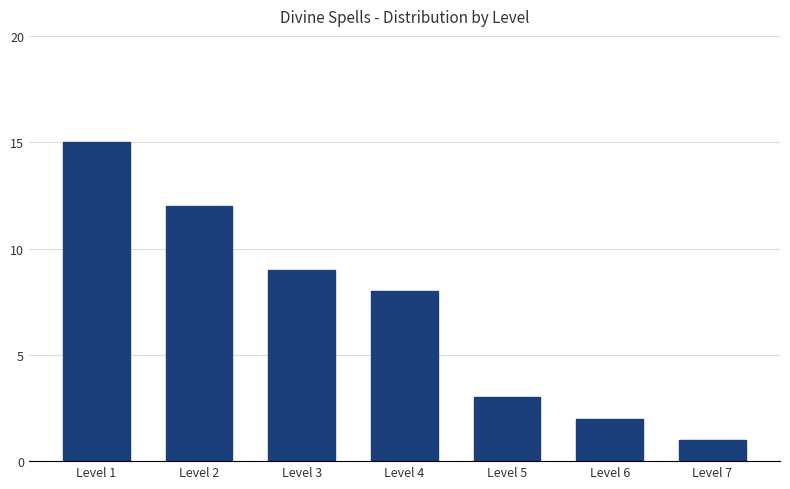

What is the change in value from Level 5 to Level 6?

-1